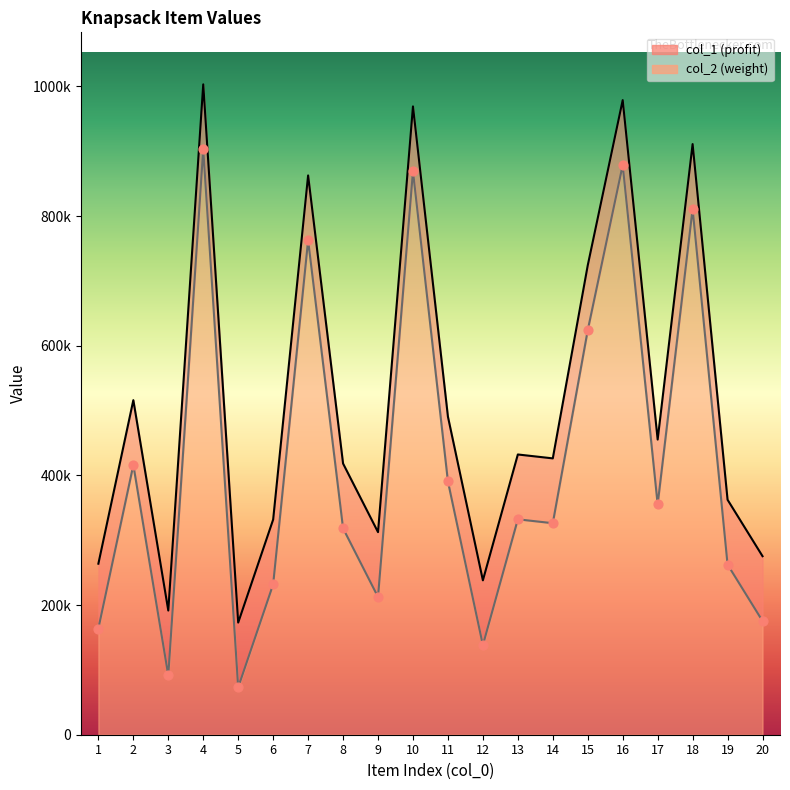

What are all the series names shown in the legend?

col_1, col_2